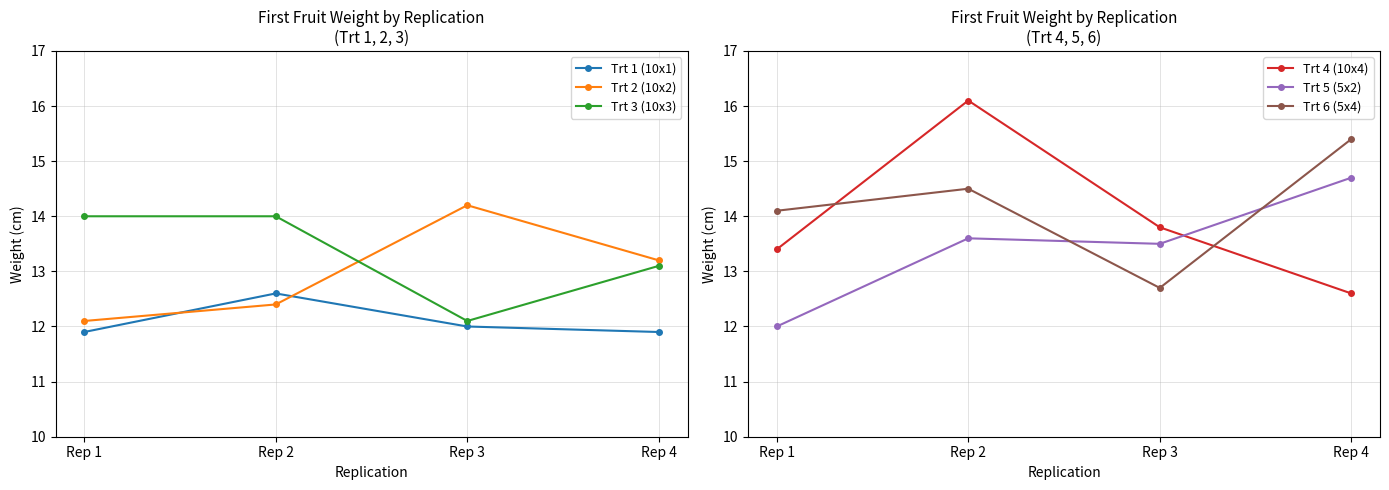

True or false: Trt 6 (5x4) and Trt 4 (10x4) intersect in this chart.

True